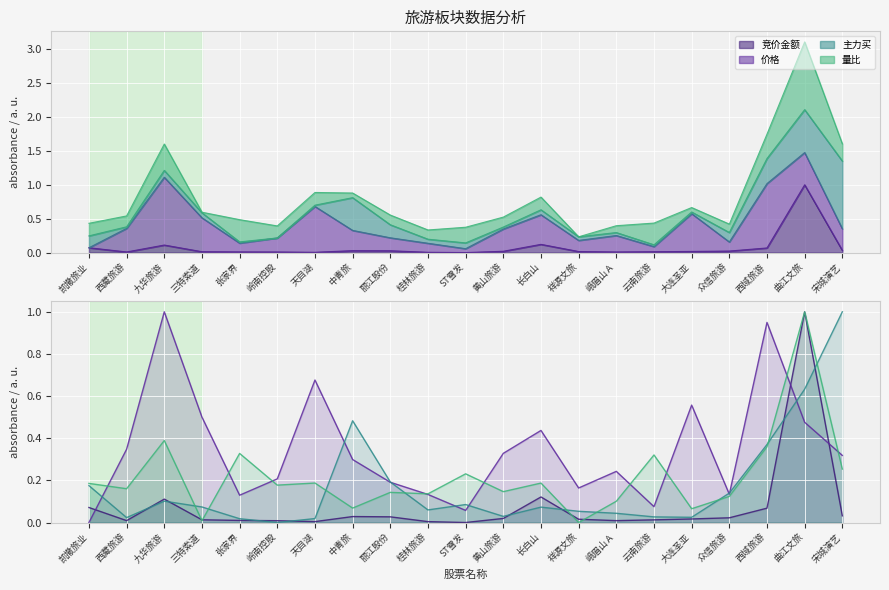

How many lines are shown in the chart?

4